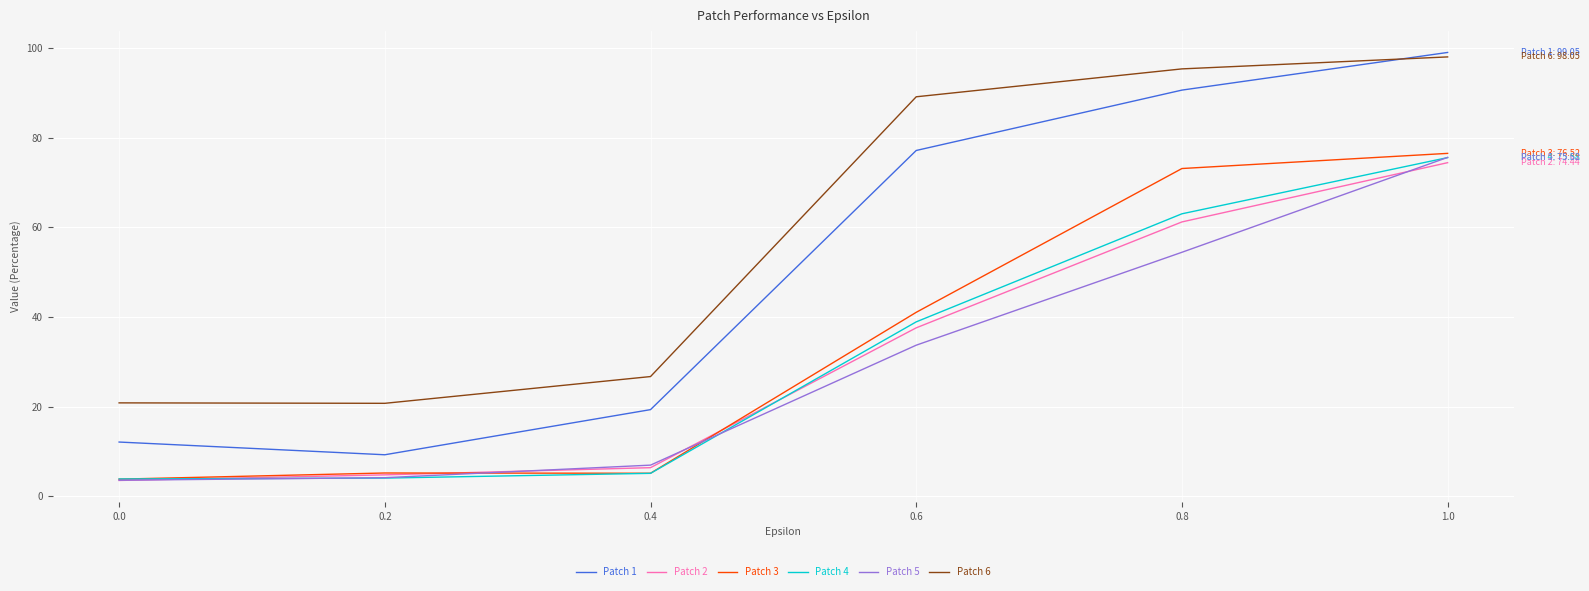

What is the difference between the highest and lowest values at 0.2?

16.7